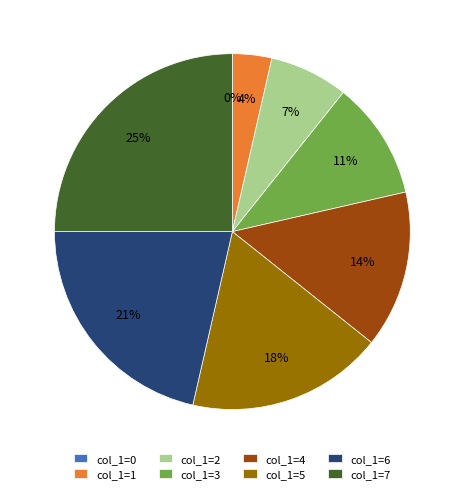

What portion of the pie excludes 0?

100.0%